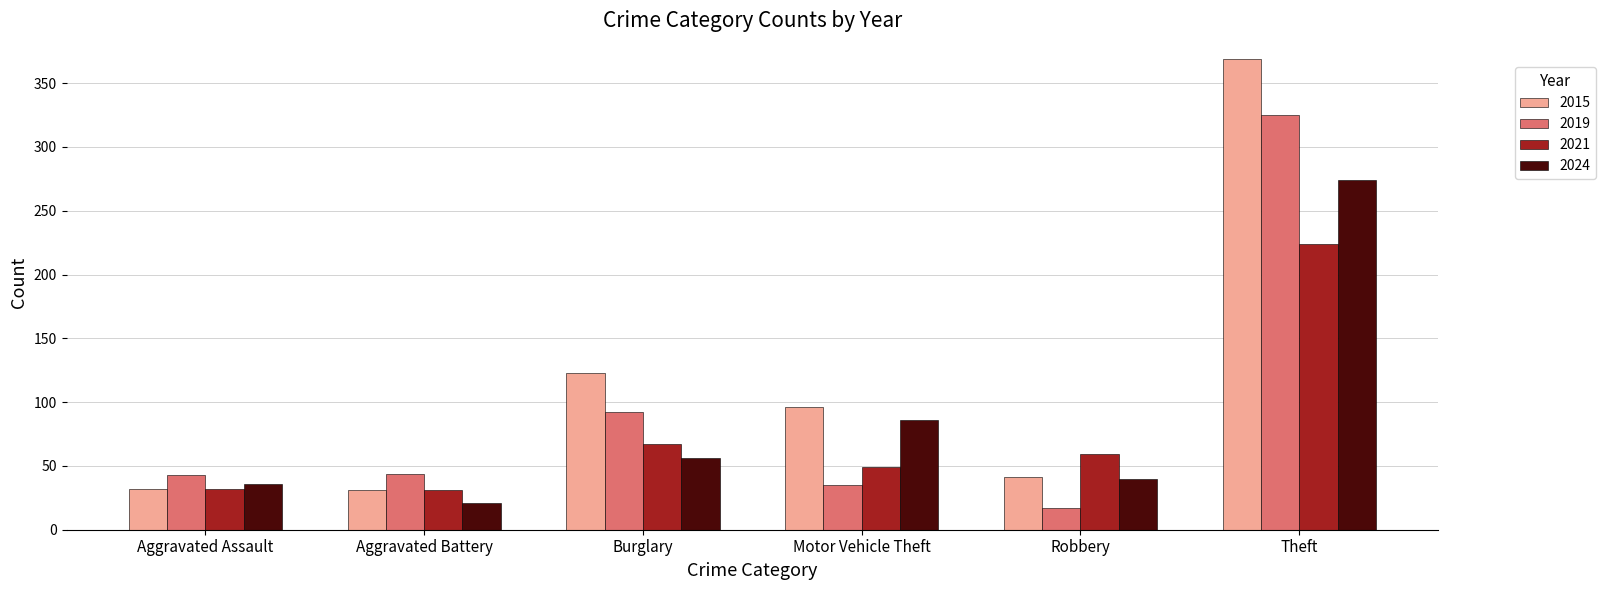

What is the lowest value of the 2015 series?

31